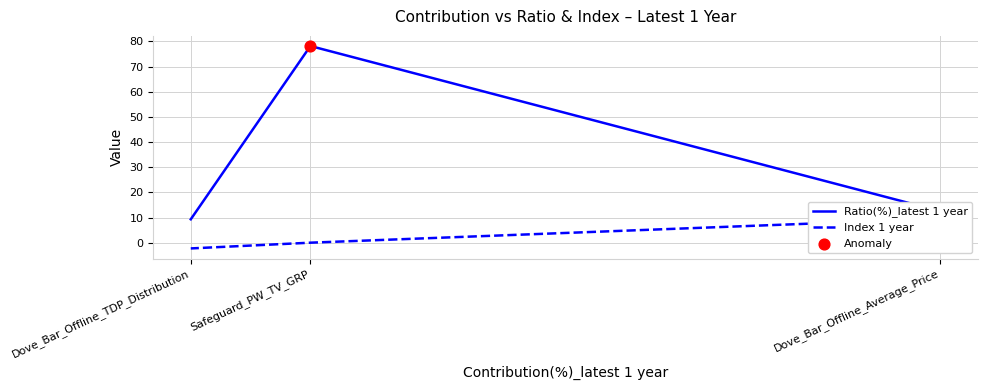

Which series has the largest Y range (max minus min)?

Ratio(%)_latest 1 year